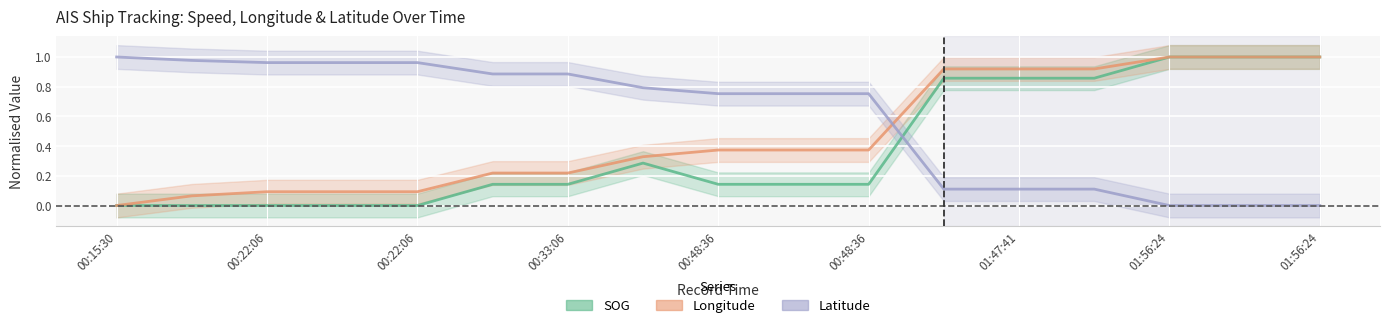

The Longitude series shows 0.0 at 00:22:06. True or false?

False